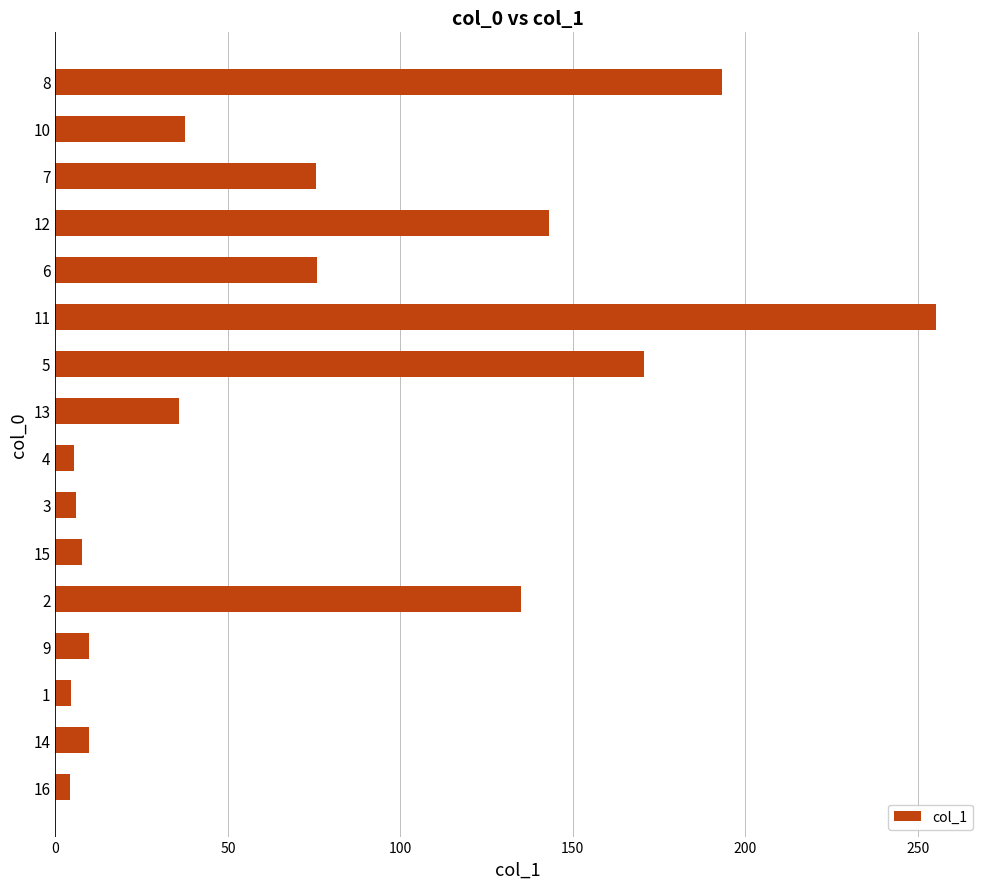

Approximately how many times larger is the value at 6 compared to 8?

0.4